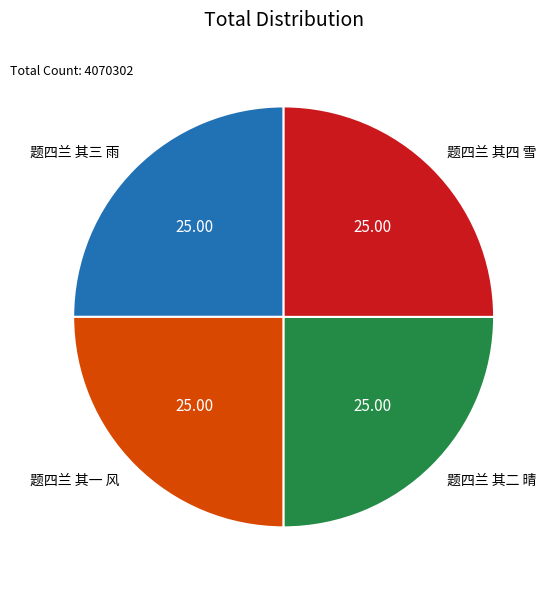

How many segments does this pie chart have?

4